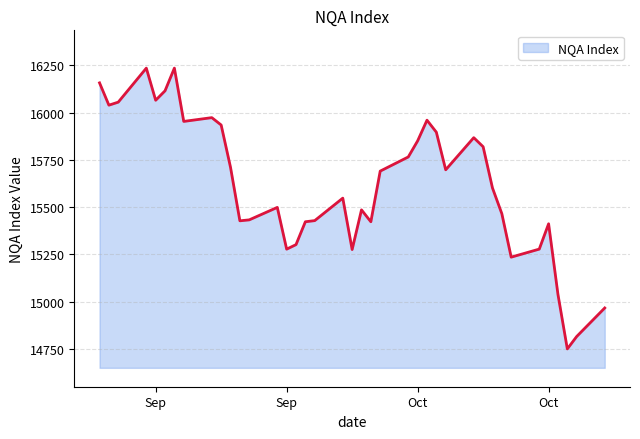

How many distinct data groups are displayed?

1